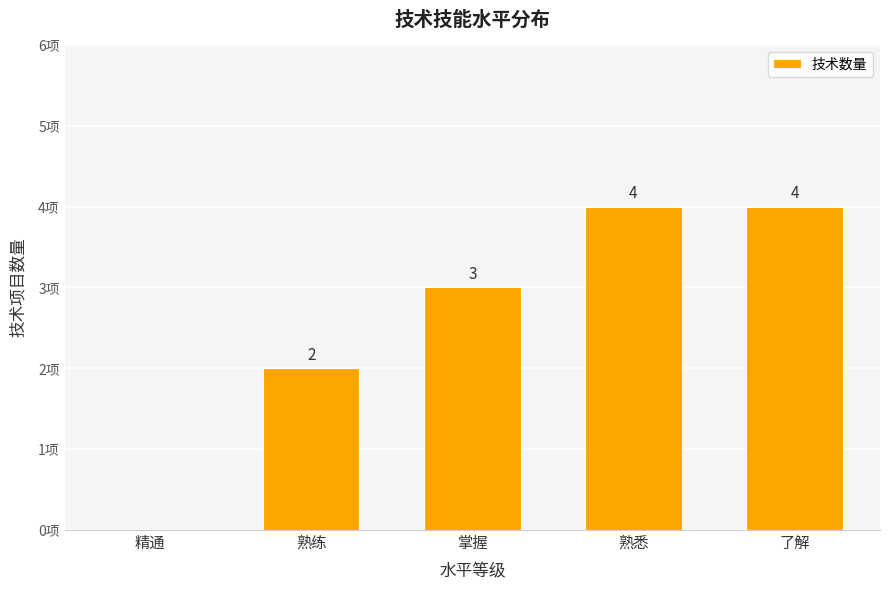

At which label is the value closest to 2?

熟练